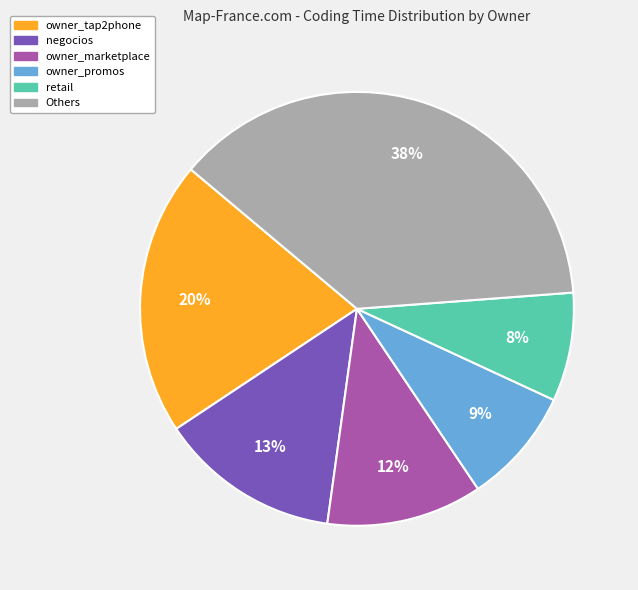

To the nearest percent, what is the difference between the largest and smallest slice percentages?

30%